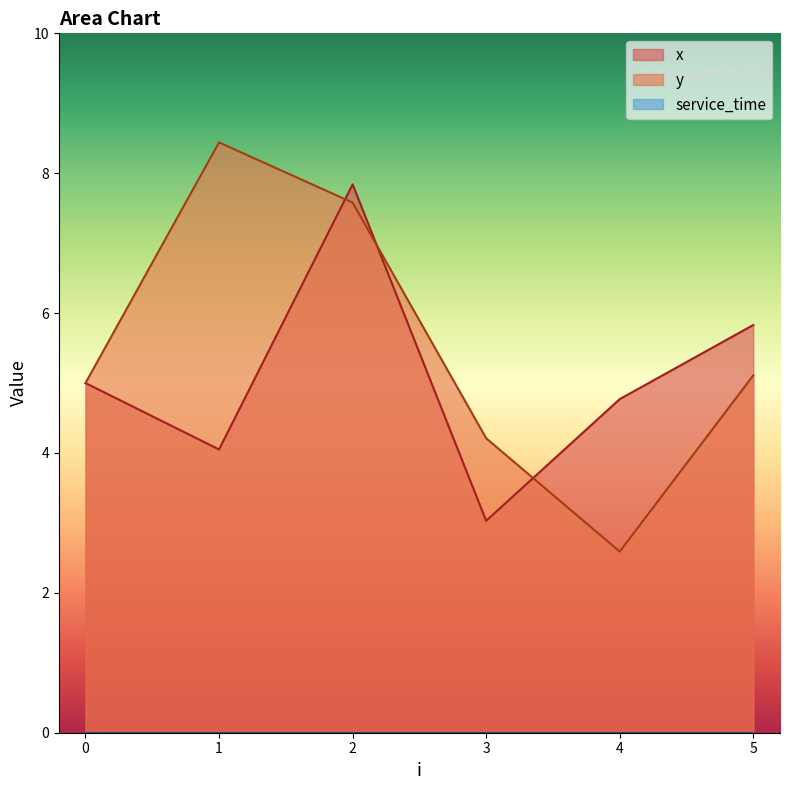

The x series shows 3.0 at 3. True or false?

True